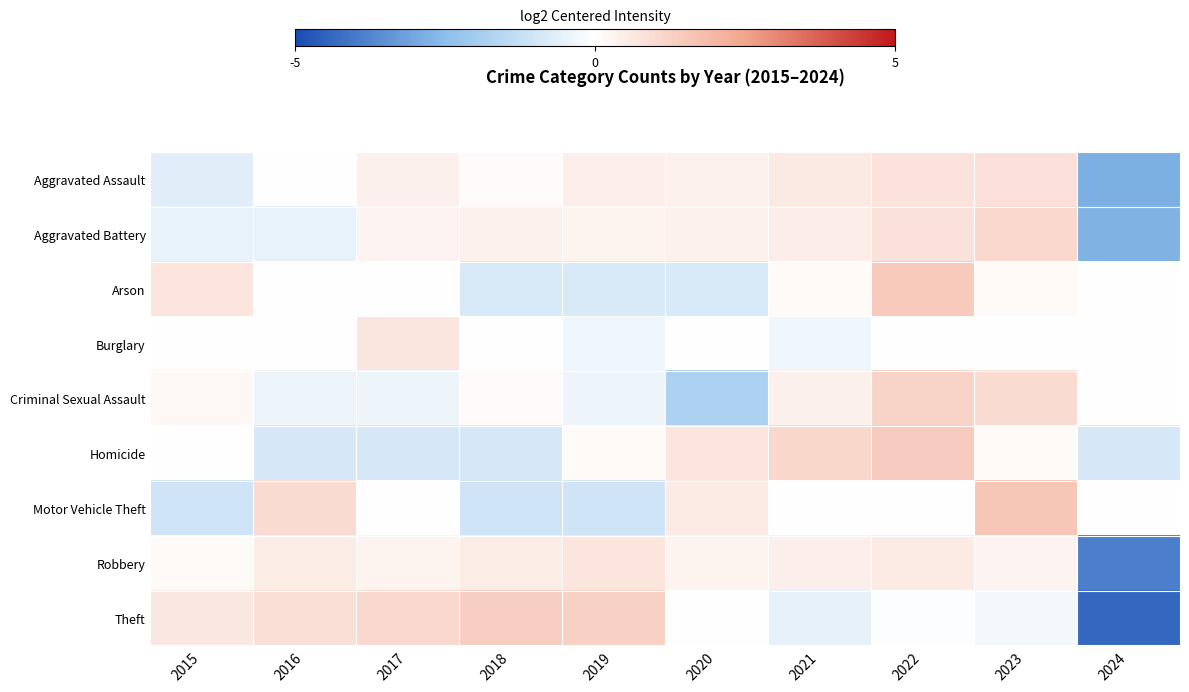

What is the minimum value shown in the chart?

-4.4